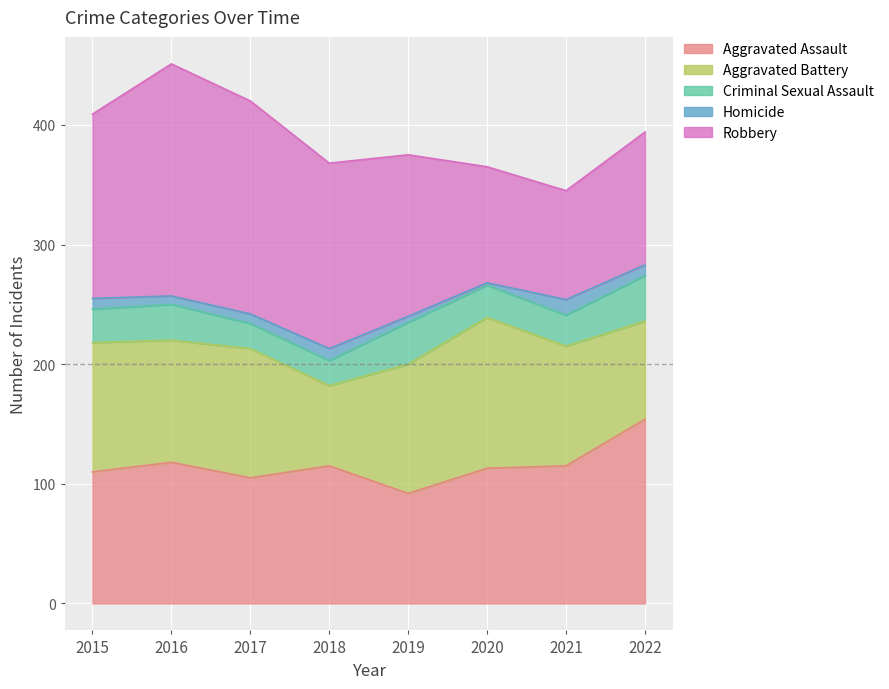

Count the number of categories in the chart.

8